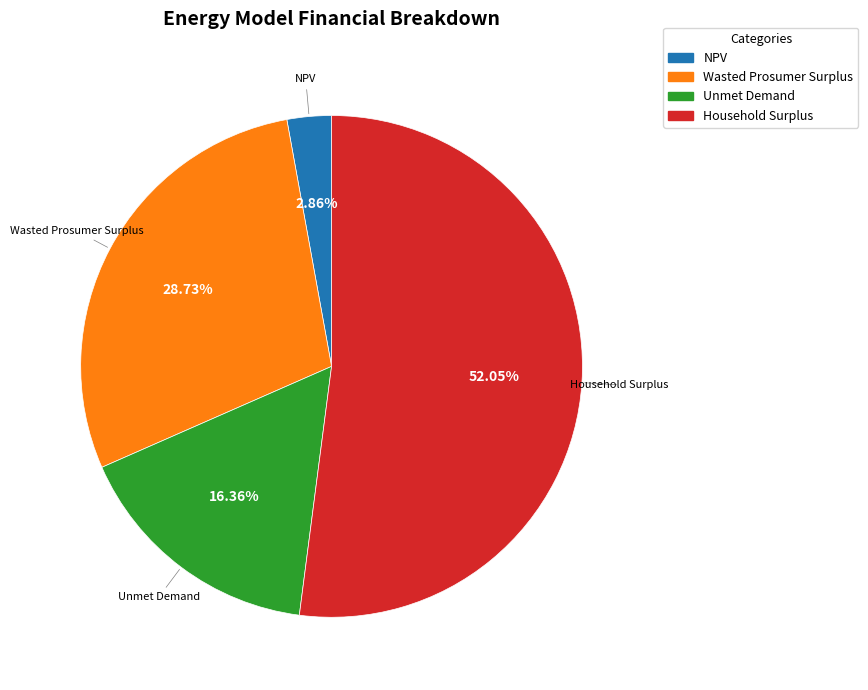

Between NPV and Unmet Demand, which is larger?

Unmet Demand